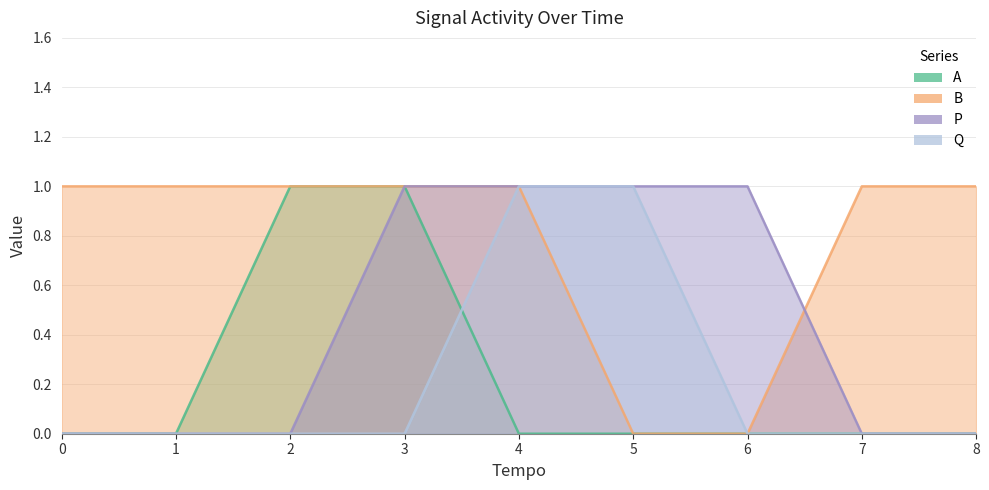

How many data points does each series have?

9